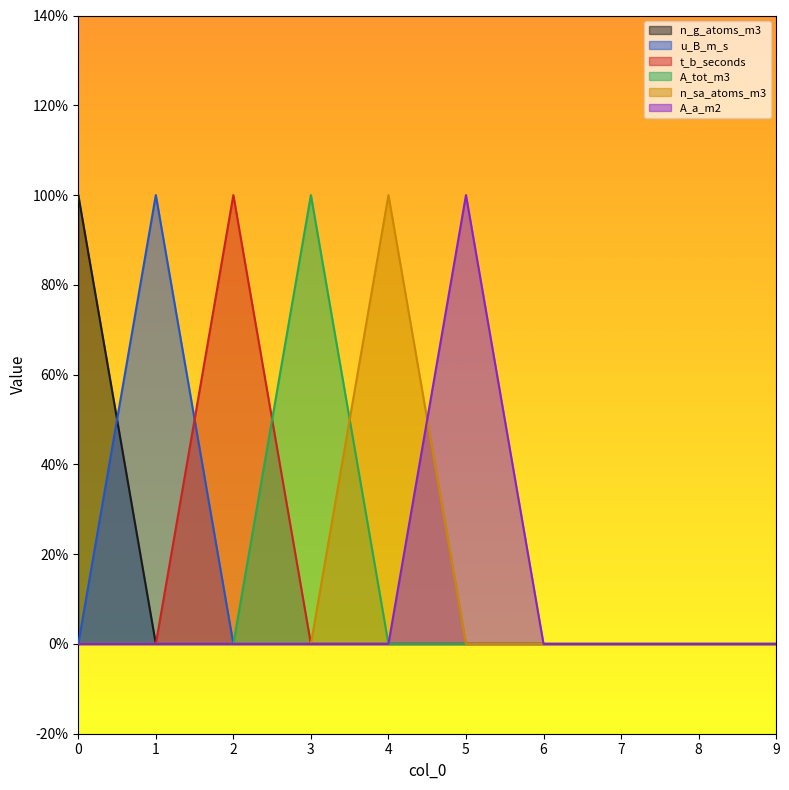

At which category does A_a_m2 reach its first local peak?

5